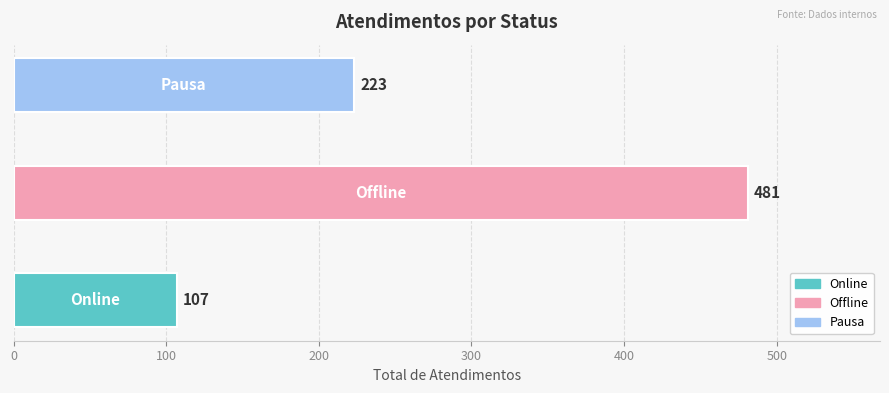

What is the difference between the maximum and second lowest values?

258